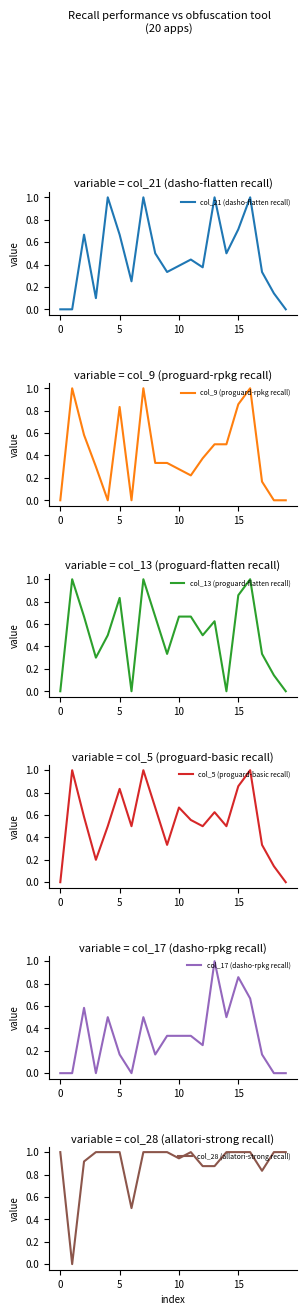

How many interior local peaks does the col_17 (dasho-rpkg recall) series have?

5